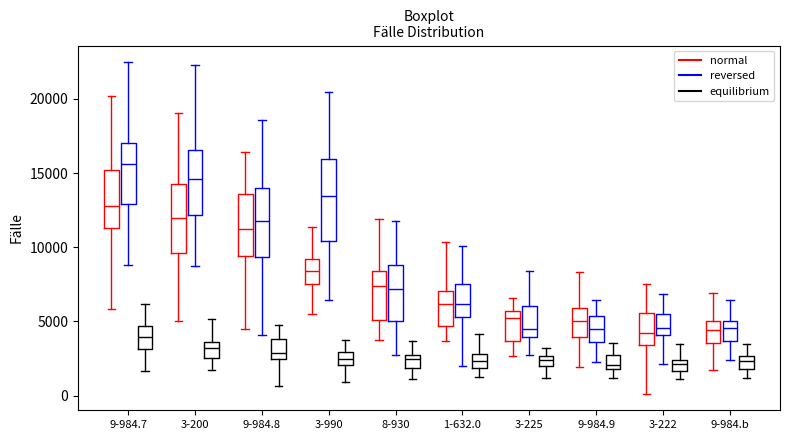

Where does the lower whisker of the box for 8-930 (reversed) end on the y-axis? The values are not printed on the chart, so give them approximately, as read against the axis.

3000